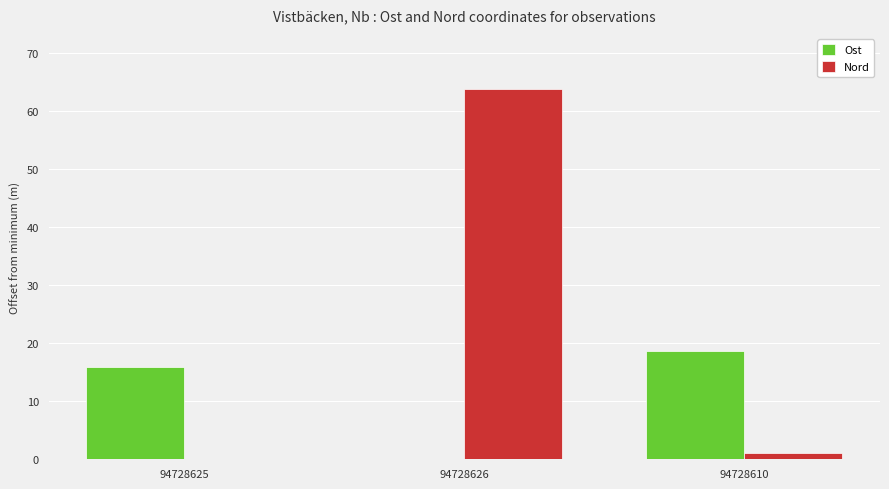

Is the value of Nord at 94728610 greater than the value of Ost at 94728625?

No